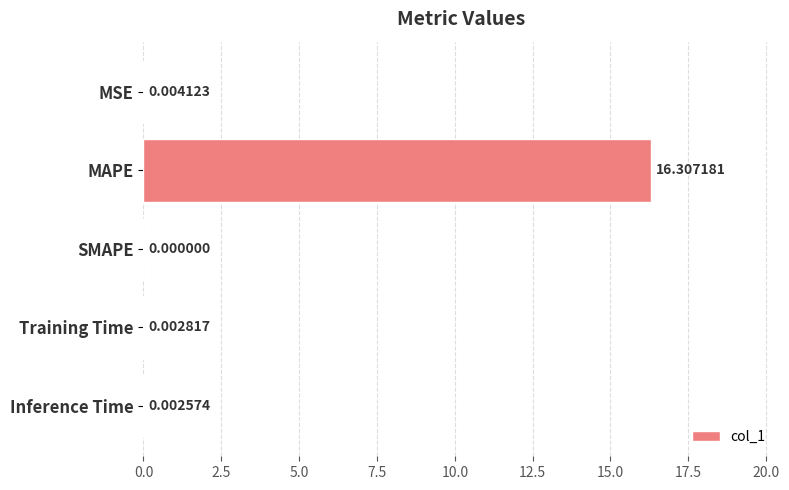

How many values are above zero?

4